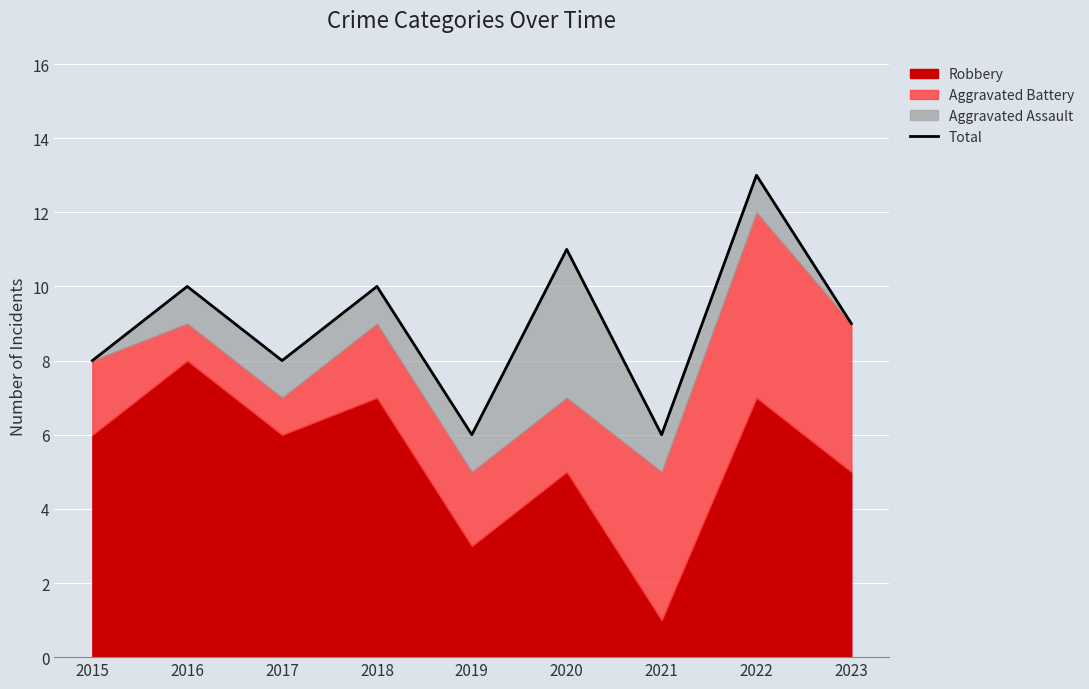

List the labels in order of value, largest first.

2022, 2020, 2016, 2018, 2023, 2015, 2017, 2019, 2021